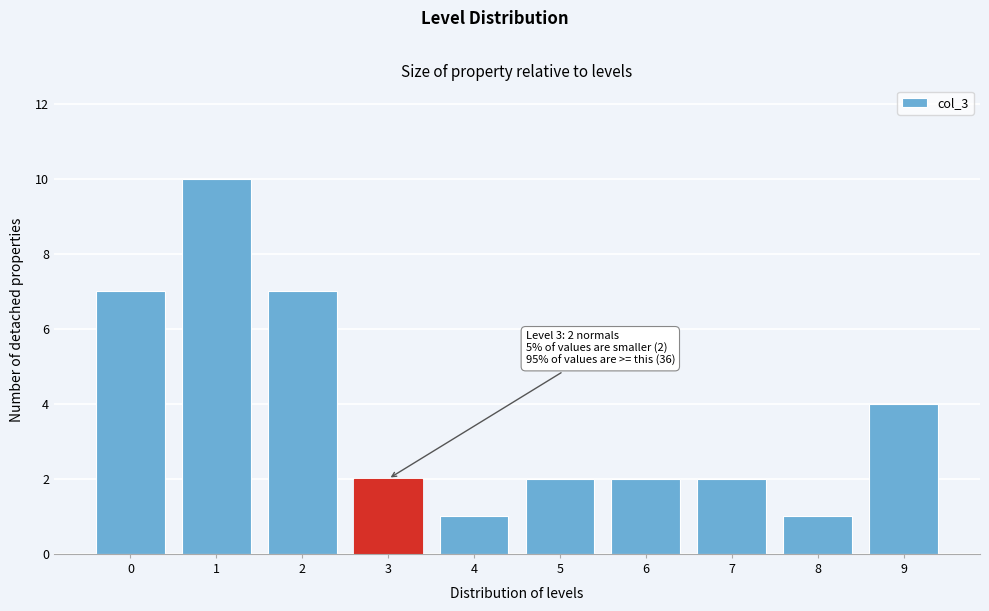

Reading right to left, list all the values displayed in this chart.

9=4	8=1	7=2	6=2	5=2	4=1	3=2	2=7	1=10	0=7